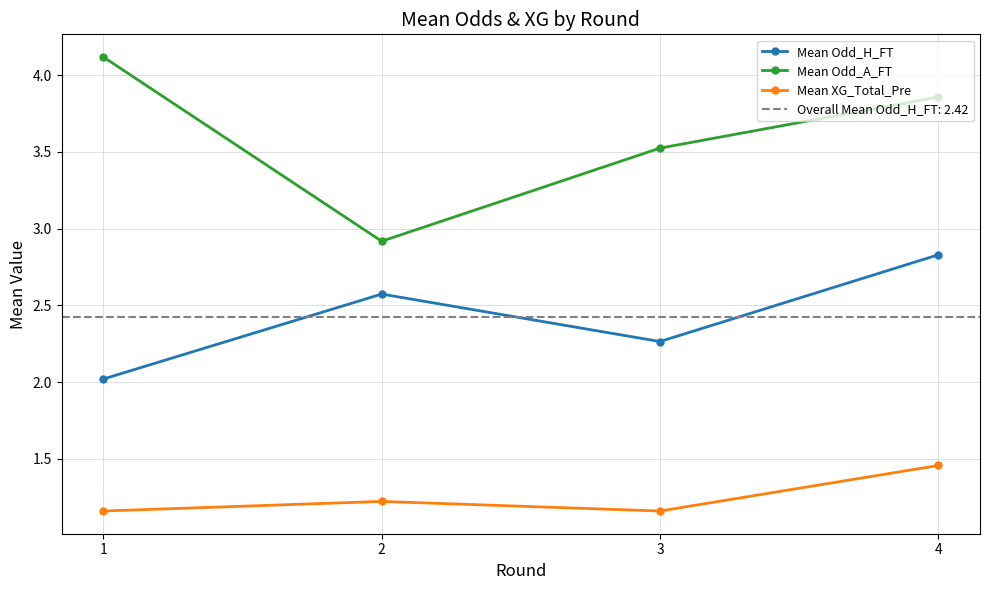

Reading left to right, list all the values displayed in this chart.

Mean Odd_H_FT: 1=2.0	2=2.6	3=2.3	4=2.8
Mean Odd_A_FT: 1=4.1	2=2.9	3=3.5	4=3.9
Mean XG_Total_Pre: 1=1.2	2=1.2	3=1.2	4=1.5